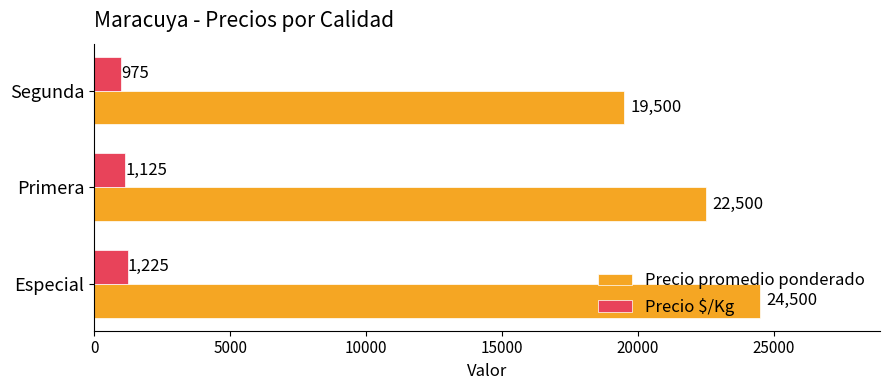

Which series changed the most between Primera and Segunda?

Precio promedio ponderado